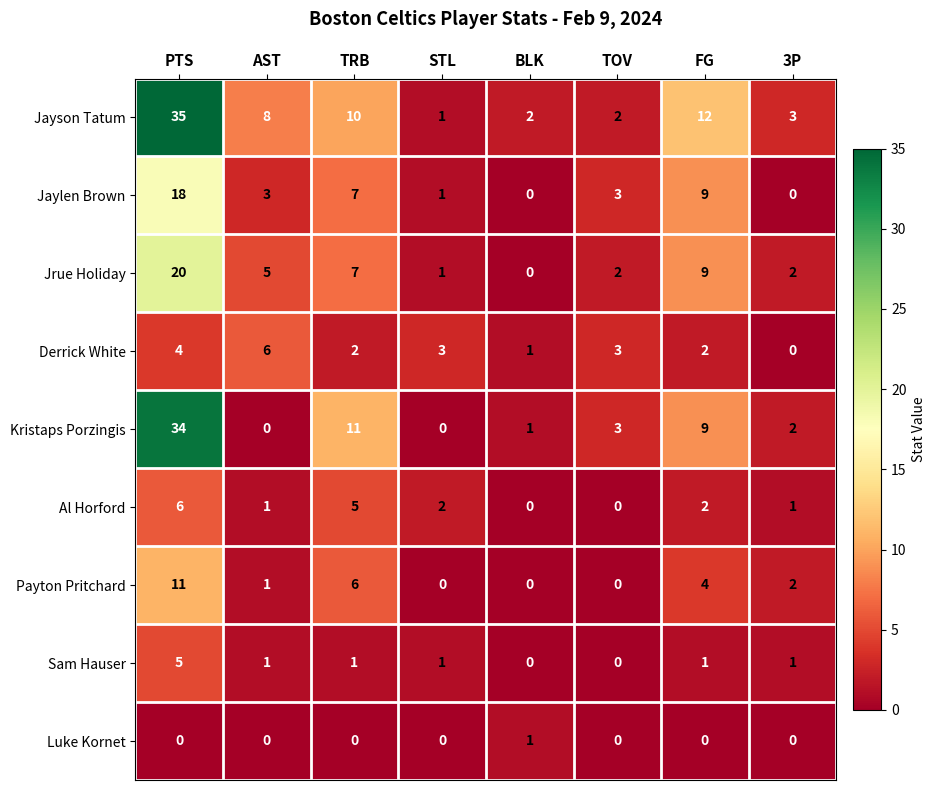

Is it true that Jayson Tatum equals 3 at 3P?

True